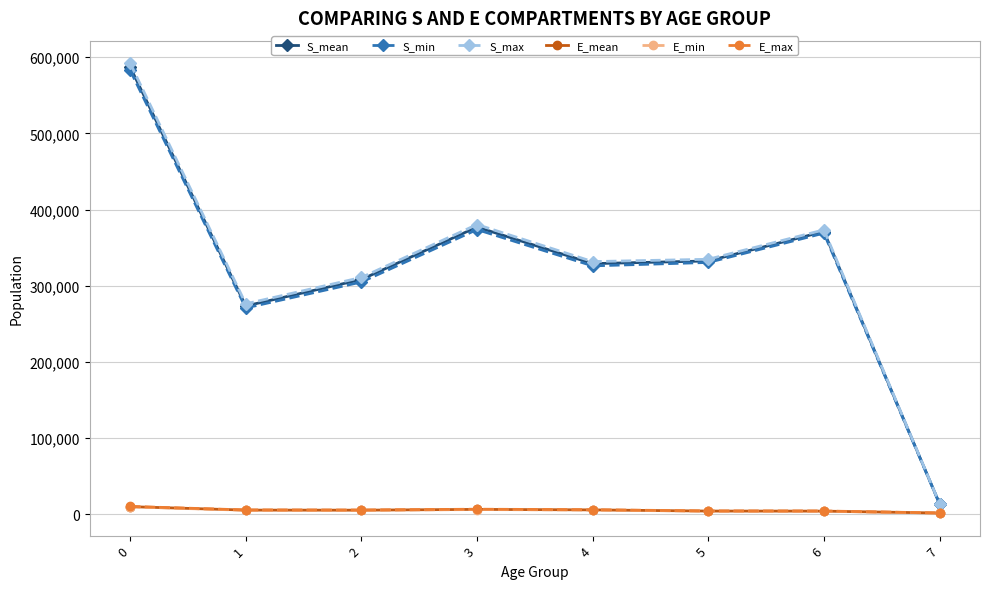

True or false: S_min and S_mean intersect in this chart.

False